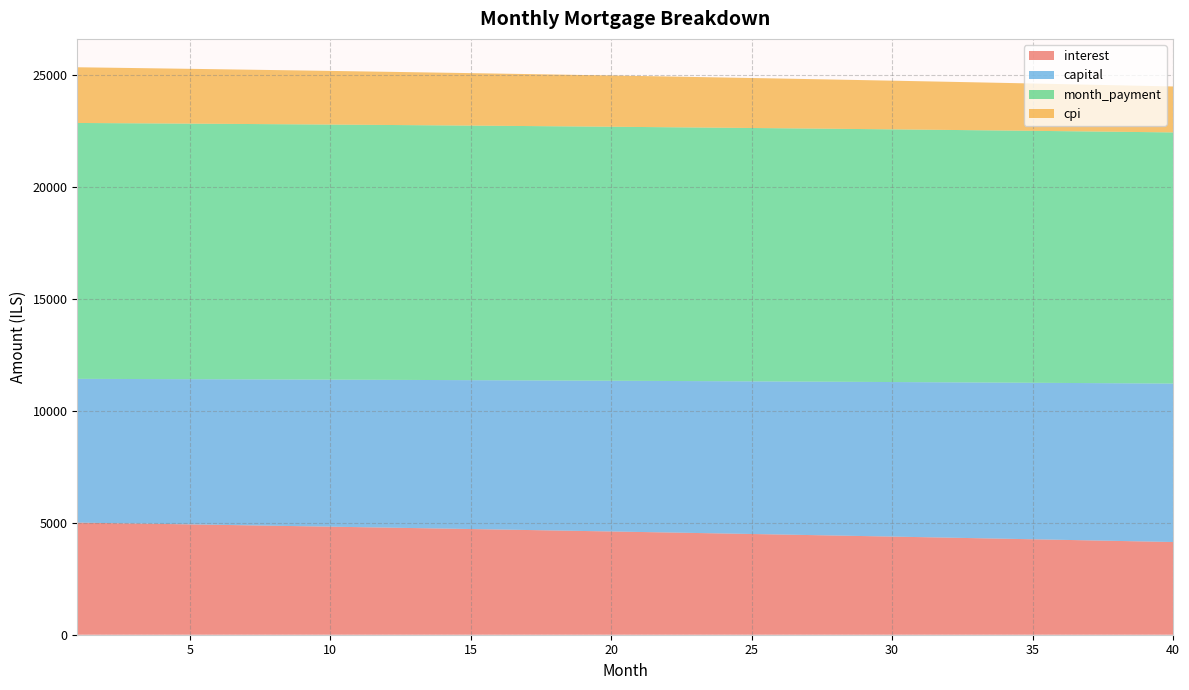

Reading left to right, list all the values displayed in this chart.

interest: 1=5012.5	2=4992.8	3=4973.0	4=4953.1	5=4933.0	6=4912.8	7=4892.5	8=4872.0	9=4851.4	10=4830.7	11=4809.8	12=4788.8	13=4767.7	14=4746.4	15=4725.0	16=4703.4	17=4681.7	18=4659.9	19=4638.0	20=4615.9	21=4593.6	22=4571.3	23=4548.7	24=4526.1	25=4503.3	26=4480.3	27=4457.3	28=4434.0	29=4410.6	30=4387.1	31=4363.5	32=4339.7	33=4315.7	34=4291.6	35=4267.4	36=4243.0	37=4218.4	38=4193.7	39=4168.9	40=4143.9
capital: 1=6426.3	2=6442.3	3=6458.5	4=6474.6	5=6490.8	6=6507.0	7=6523.3	8=6539.6	9=6555.9	10=6572.3	11=6588.8	12=6605.2	13=6621.7	14=6638.3	15=6654.9	16=6671.5	17=6688.2	18=6704.9	19=6721.7	20=6738.5	21=6755.3	22=6772.2	23=6789.2	24=6806.1	25=6823.2	26=6840.2	27=6857.3	28=6874.5	29=6891.6	30=6908.9	31=6926.1	32=6943.5	33=6960.8	34=6978.2	35=6995.7	36=7013.2	37=7030.7	38=7048.3	39=7065.9	40=7083.5
month_payment: 1=11438.8	2=11435.2	3=11431.5	4=11427.7	5=11423.8	6=11419.8	7=11415.7	8=11411.6	9=11407.3	10=11403.0	11=11398.6	12=11394.0	13=11389.4	14=11384.7	15=11379.9	16=11375.0	17=11370.0	18=11364.9	19=11359.7	20=11354.4	21=11349.0	22=11343.5	23=11337.9	24=11332.2	25=11326.4	26=11320.5	27=11314.6	28=11308.5	29=11302.3	30=11296.0	31=11289.6	32=11283.1	33=11276.5	34=11269.8	35=11263.0	36=11256.1	37=11249.1	38=11242.0	39=11234.7	40=11227.4
cpi: 1=2490.2	2=2480.3	3=2470.4	4=2460.3	5=2450.3	6=2440.1	7=2429.9	8=2419.6	9=2409.3	10=2398.9	11=2388.4	12=2377.9	13=2367.3	14=2356.6	15=2345.9	16=2335.0	17=2324.2	18=2313.2	19=2302.2	20=2291.1	21=2279.9	22=2268.7	23=2257.4	24=2246.0	25=2234.6	26=2223.1	27=2211.5	28=2199.8	29=2188.1	30=2176.3	31=2164.4	32=2152.5	33=2140.5	34=2128.4	35=2116.2	36=2103.9	37=2091.6	38=2079.2	39=2066.8	40=2054.2